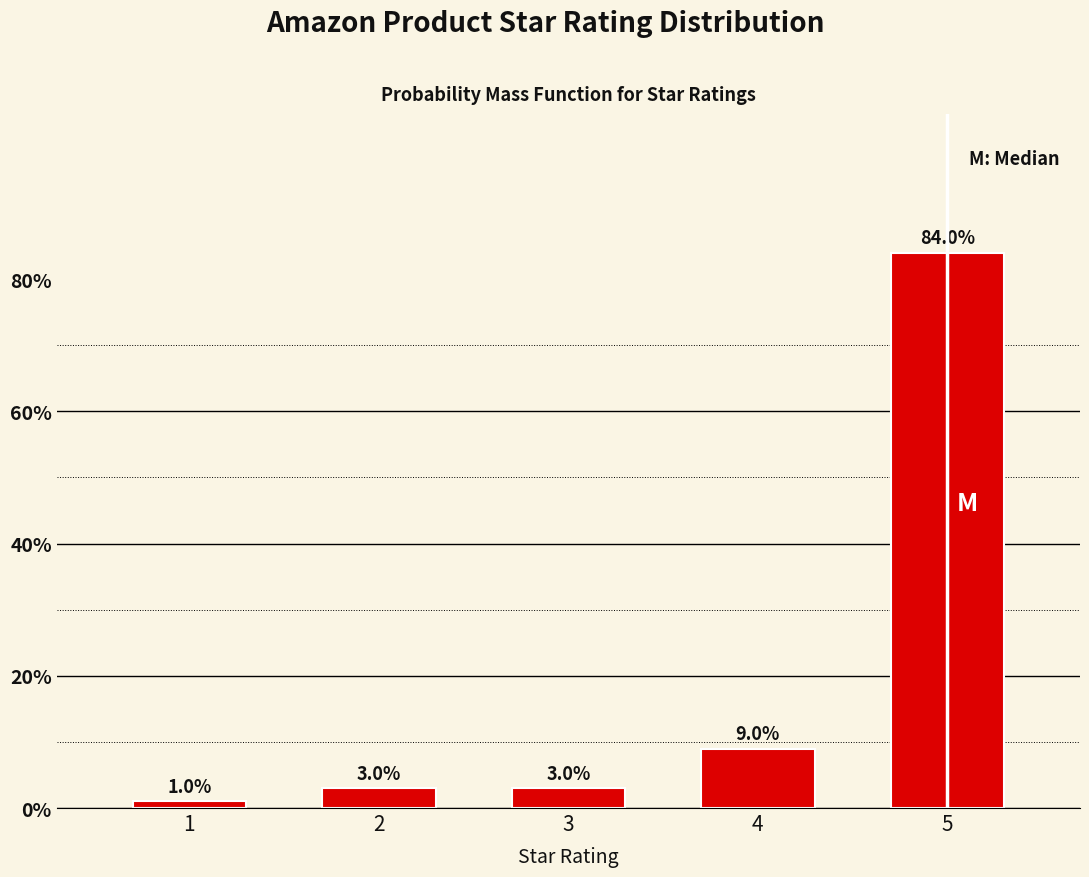

Reading right to left, transcribe all the data shown in this chart.

5=84	4=9	3=3	2=3	1=1